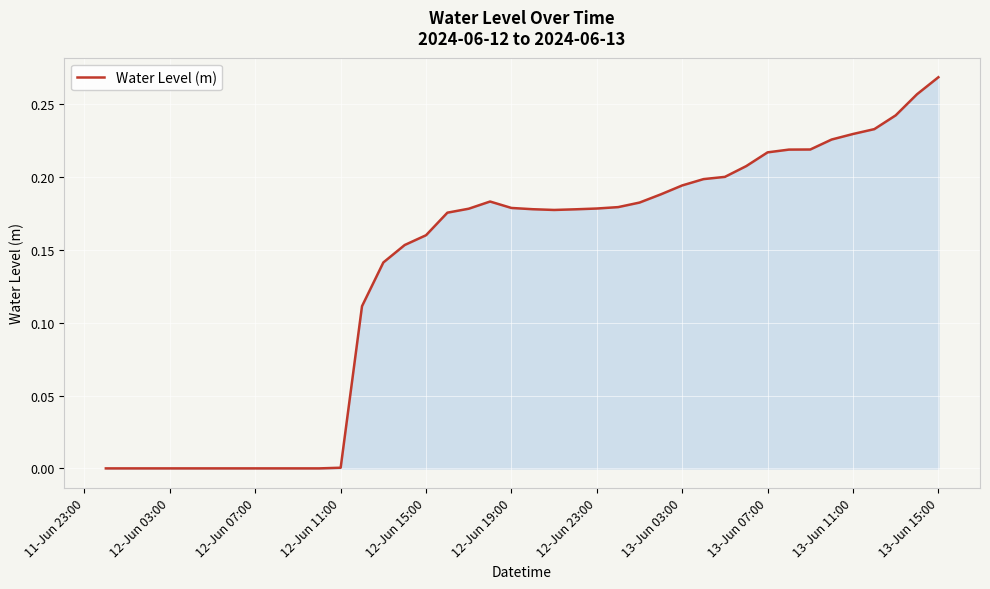

How many lines are shown in the chart?

1